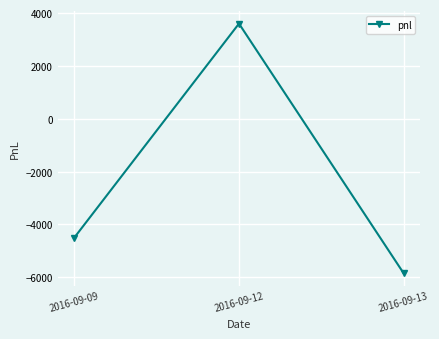

Where does the data first go above -4500?

2016-09-12